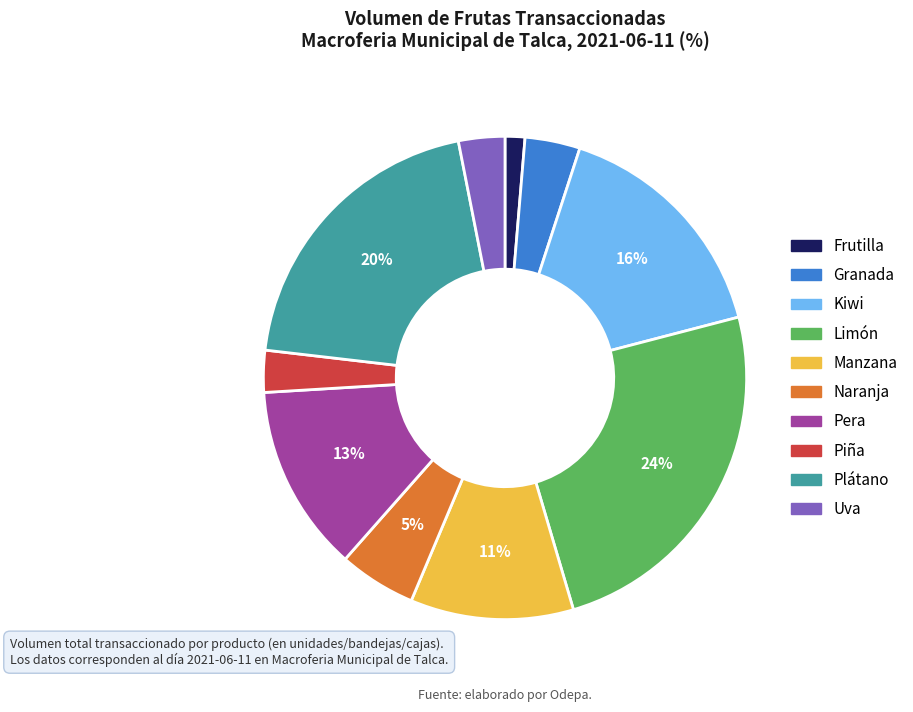

What percentage is the Frutilla slice, to the nearest percent?

1%